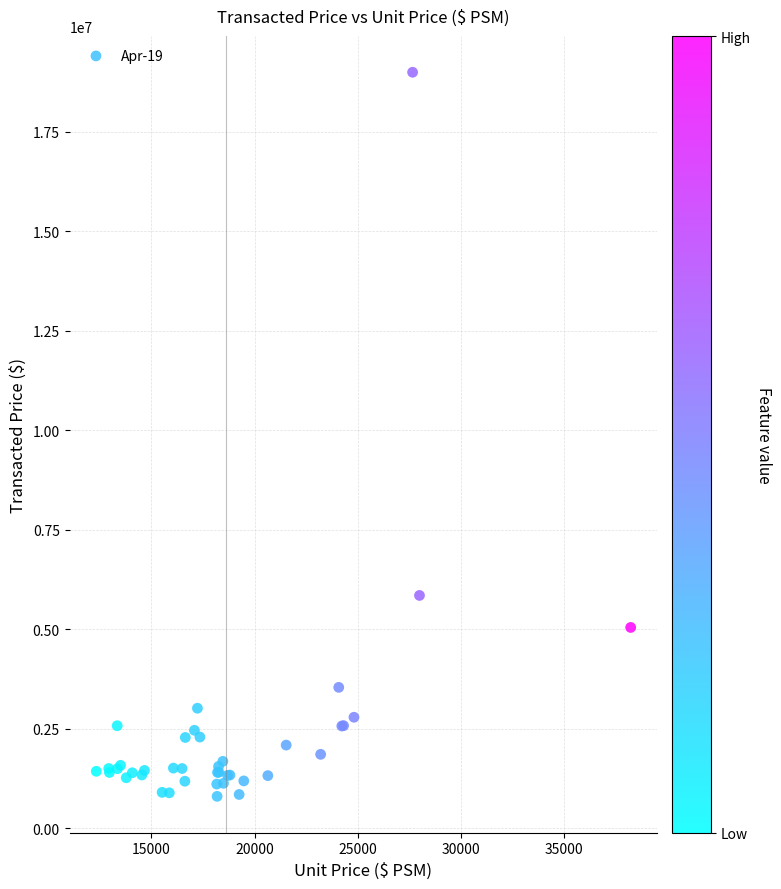

What Y value in the scatter plot is closest to 9900000?

5850000